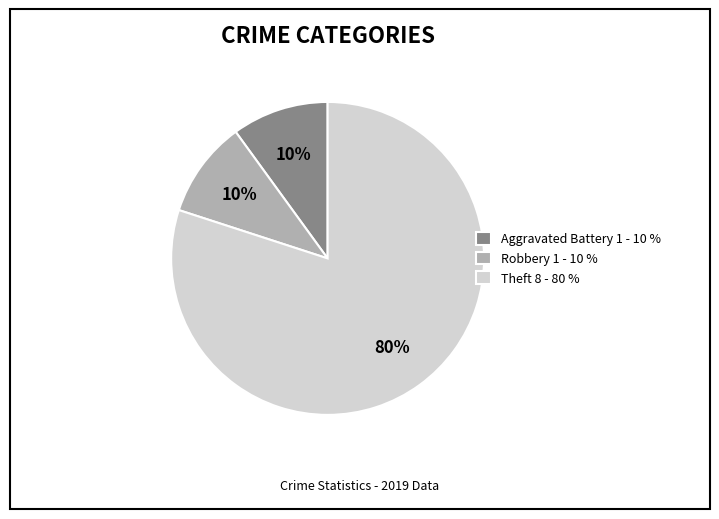

Does Theft 8 - 80 % account for over 50% of the chart?

Yes